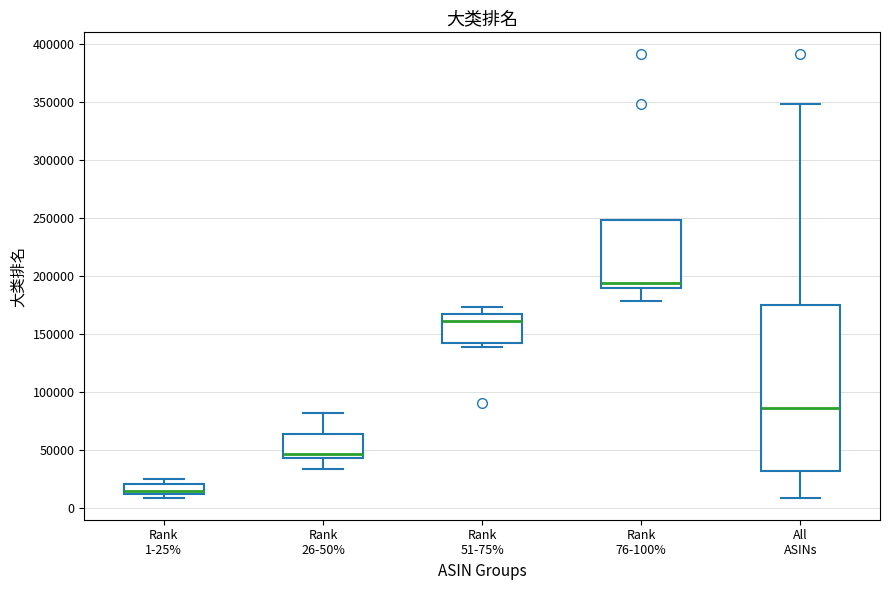

Which box is the tallest, from its lower edge to its upper edge?

All ASINs